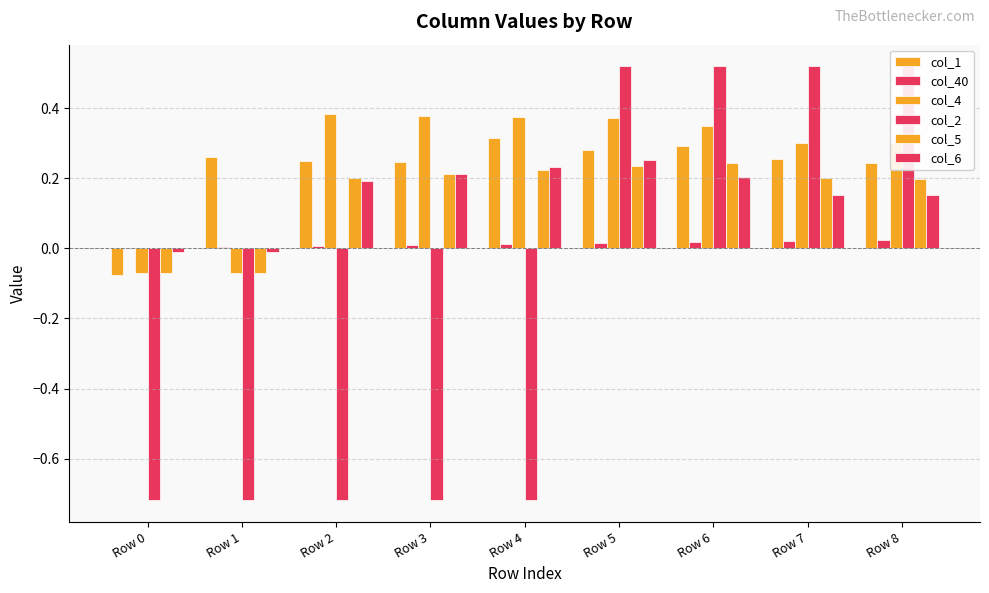

What is the approximate value of col_4 at Row 8?

0.3